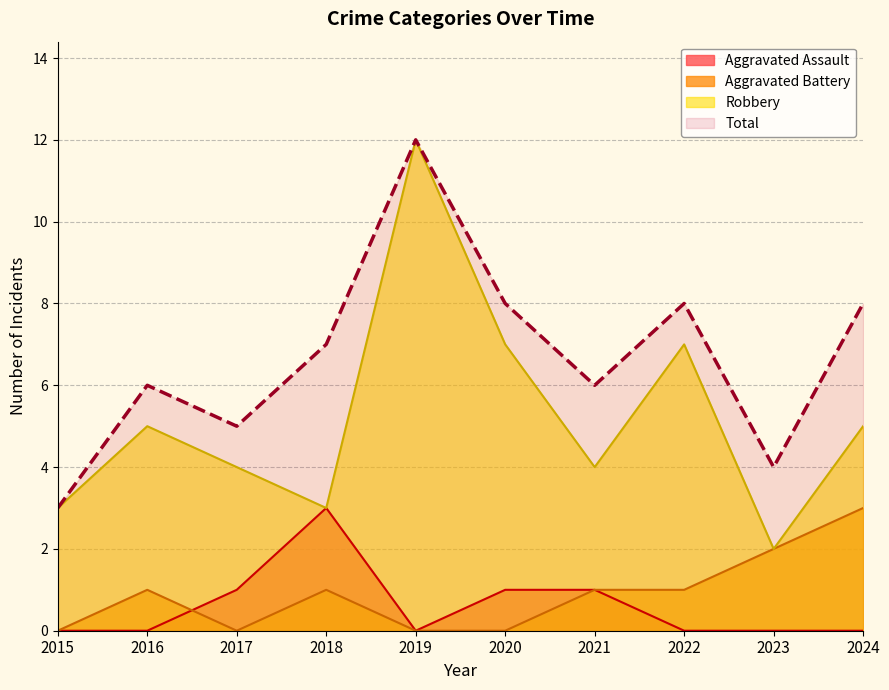

Which series has the largest range (max minus min)?

Robbery